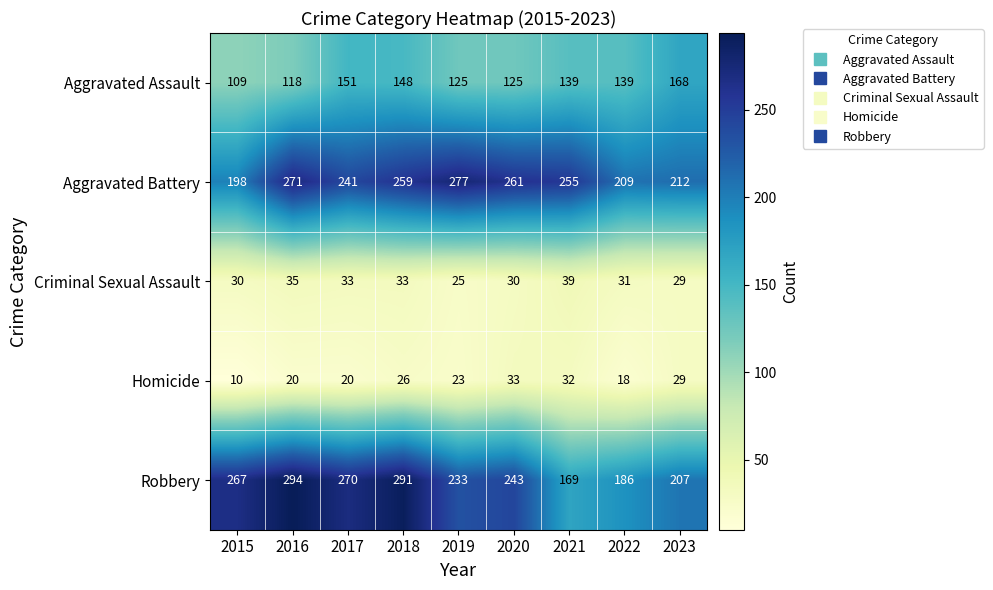

At which label does Homicide first exceed 23?

2018